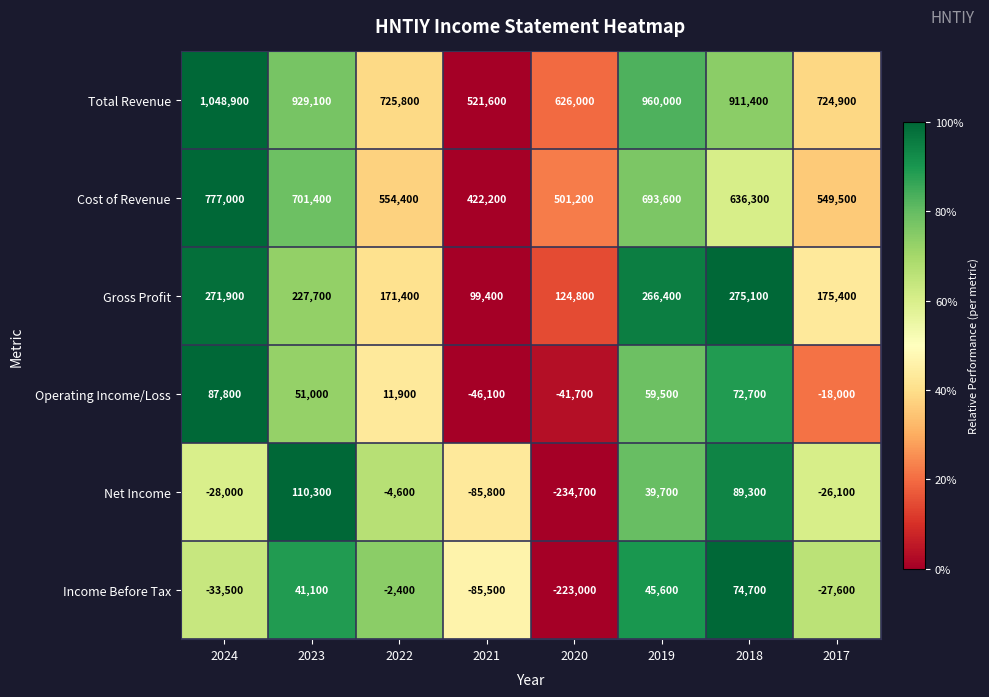

At how many categories does at least one series exceed 0?

8